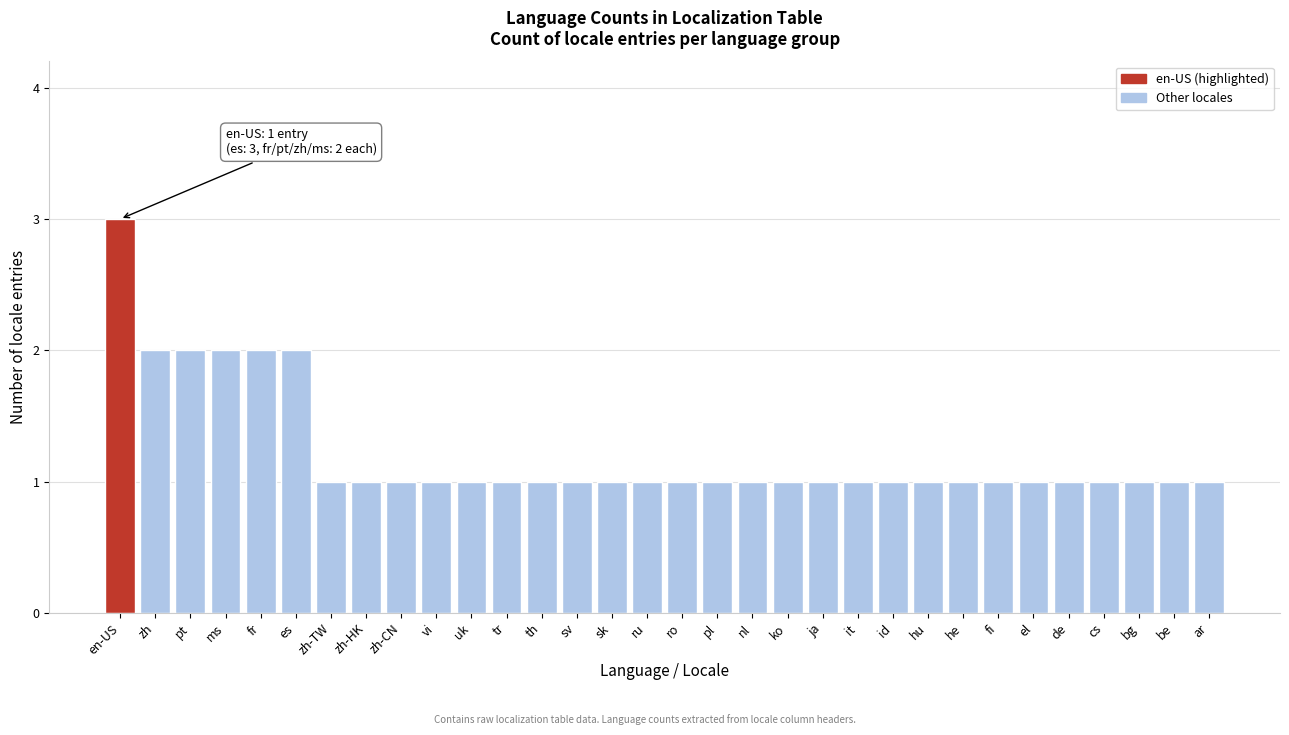

What position from the right is id?

10